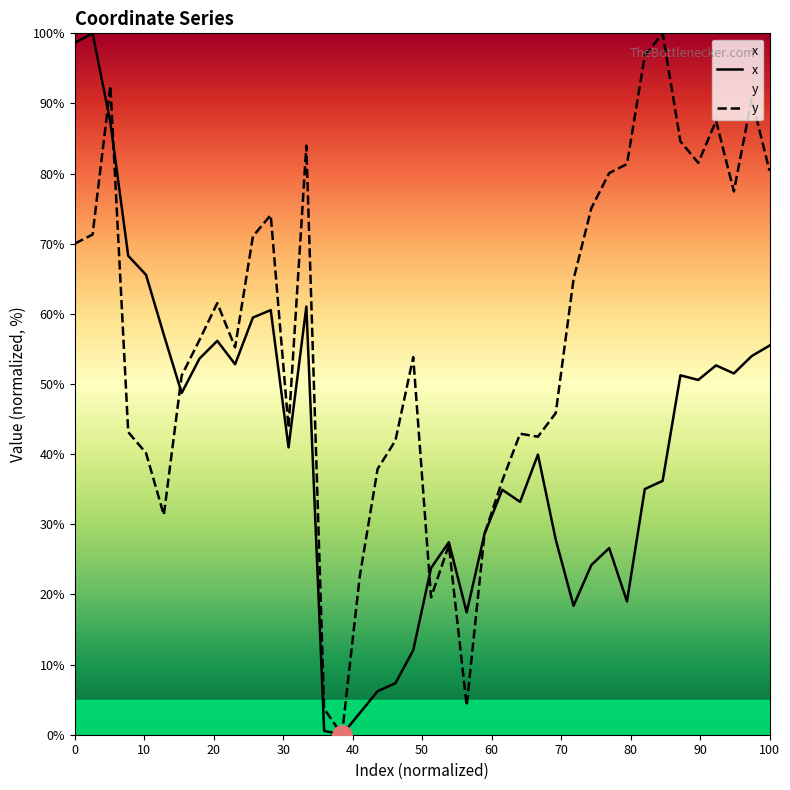

List the series in order of their overall mean, lowest first.

x, y